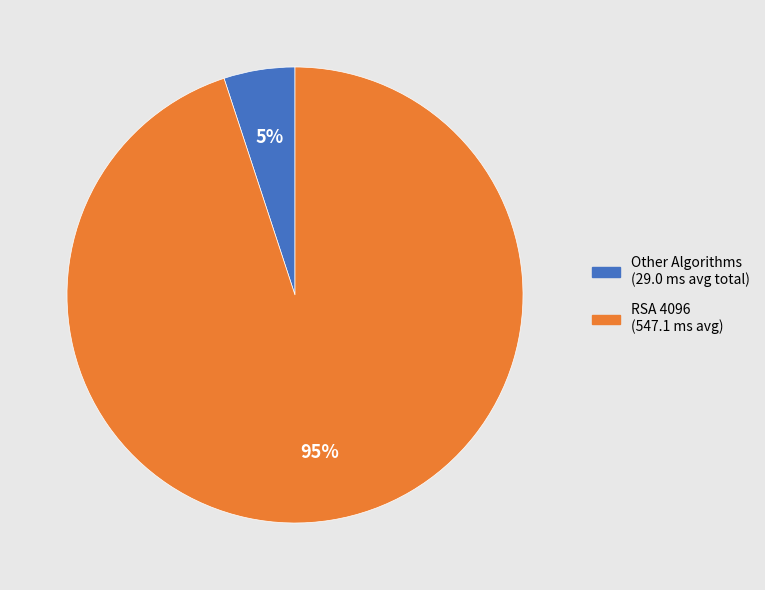

To the nearest percent, what is the difference between the largest and smallest slice percentages?

90%